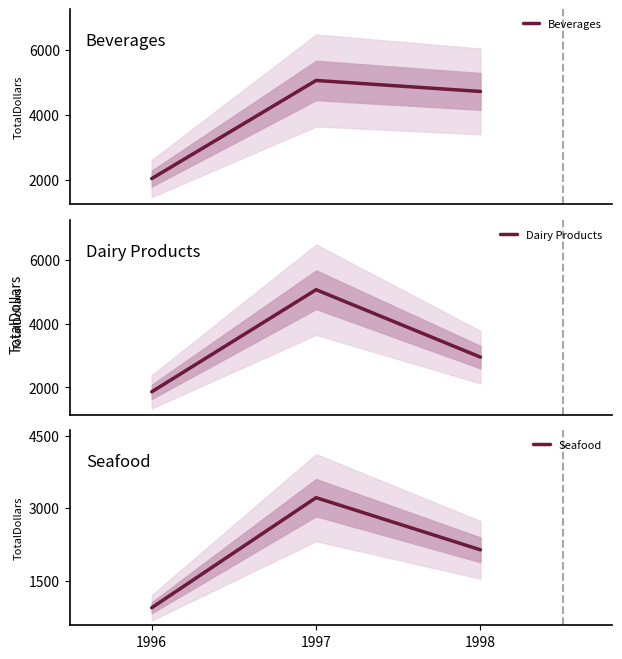

Where is Seafood nearest to the value 2077?

1998